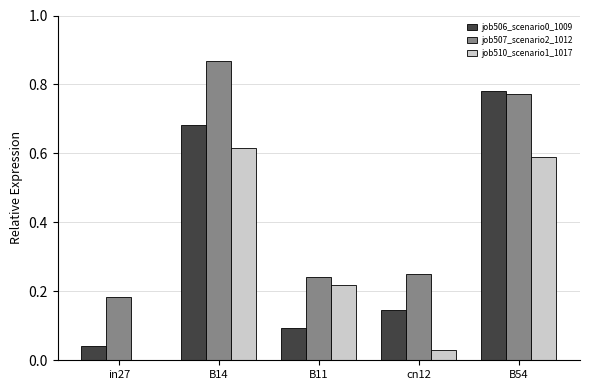

At which category does the chart reach its peak across all series?

B14